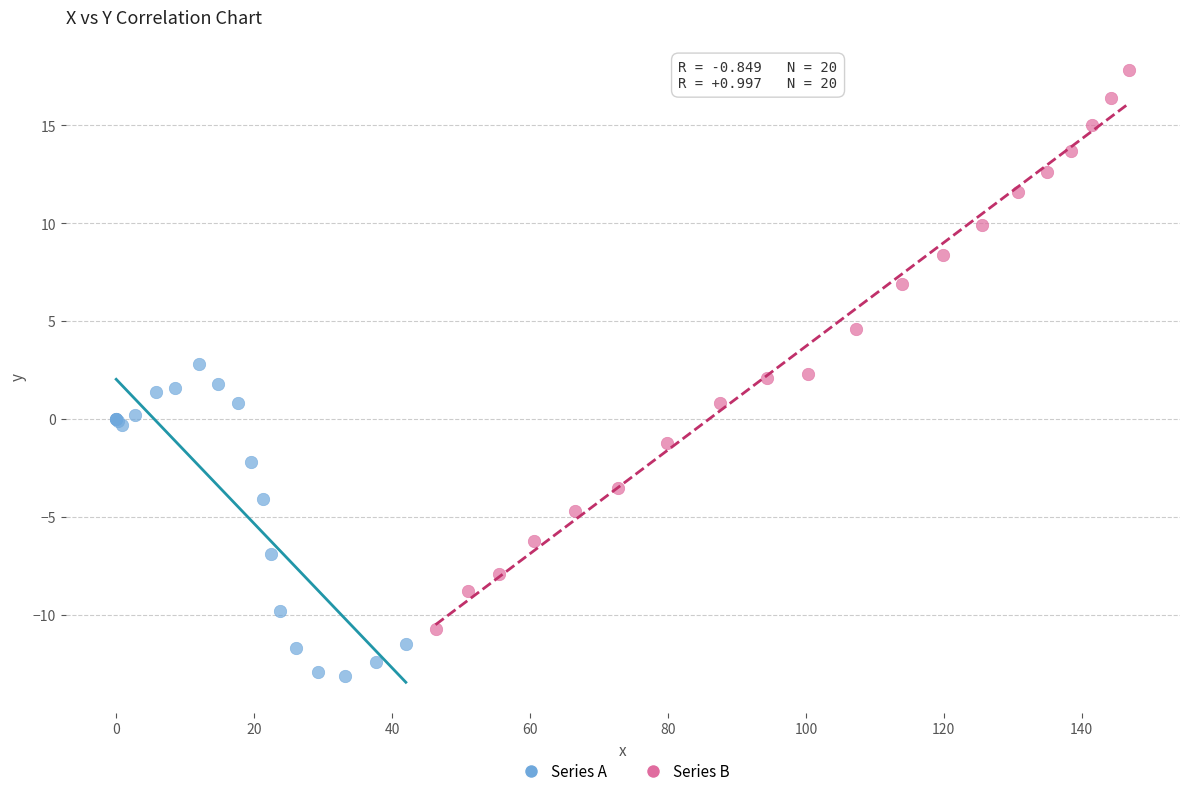

Which series contains the highest Y value?

Series B